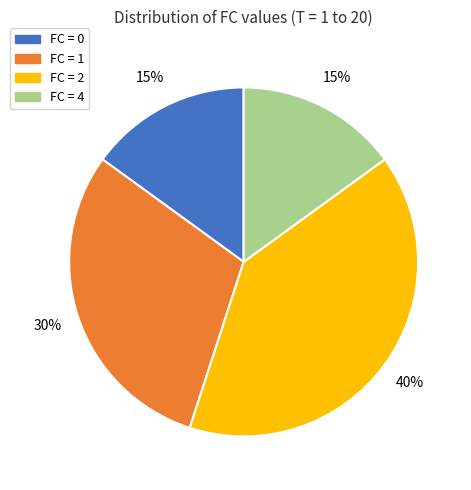

Does any single category account for the majority?

No